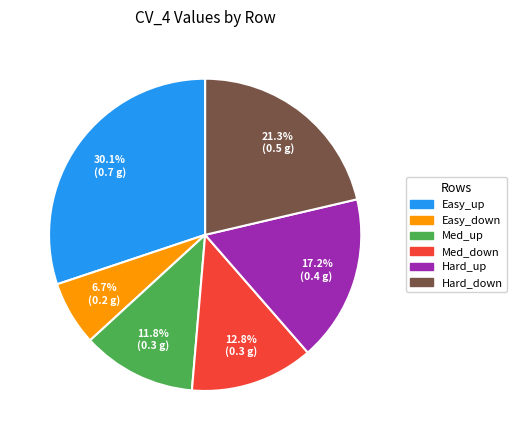

To the nearest percent, what percentage of the pie is Hard_up?

17%